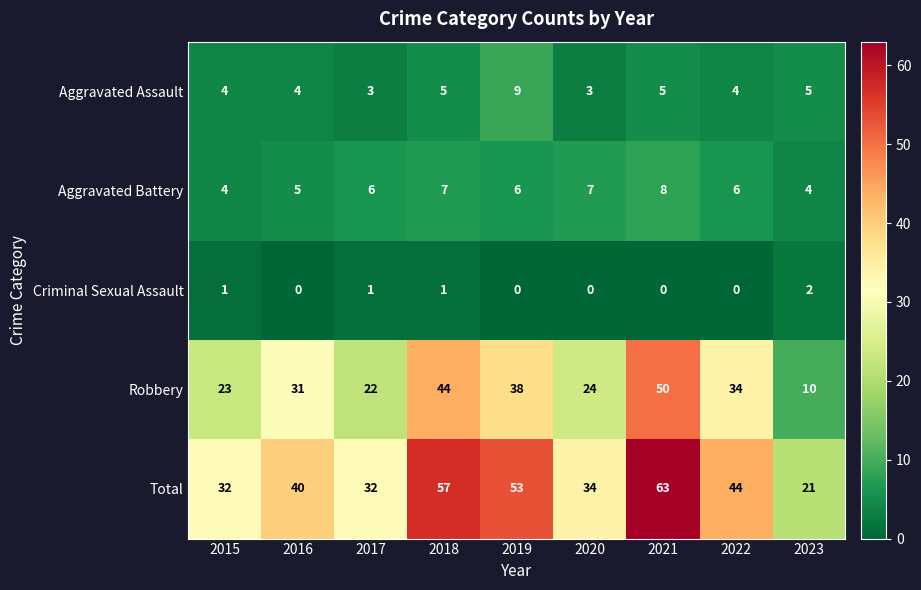

What is the average value of the Aggravated Assault series?

5